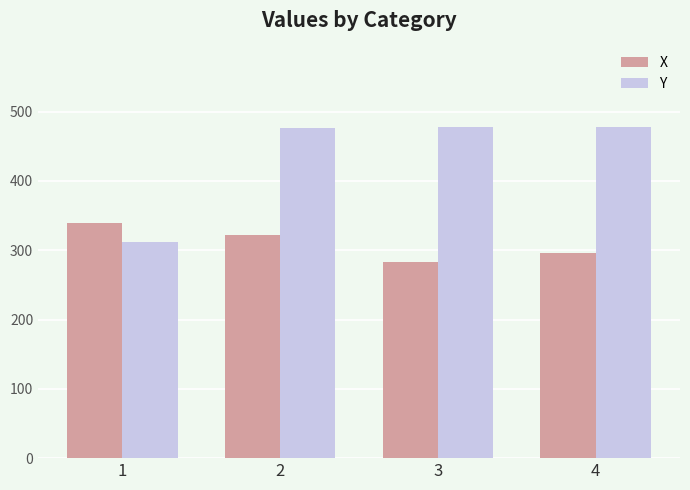

What value does the X series have at 2?

322.6